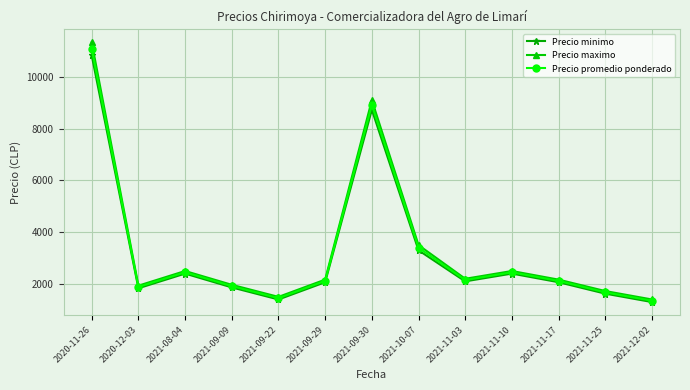

Read the Precio maximo value at 2021-10-07.

3500.0